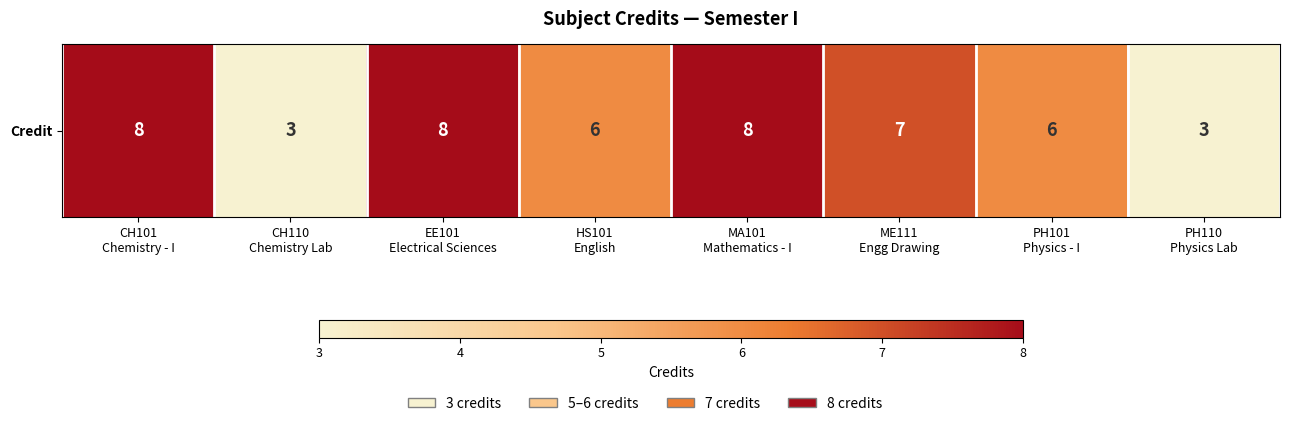

The value at ME111
Engg Drawing is 3. True or false?

False